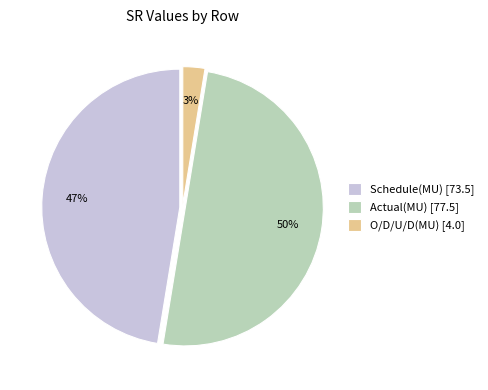

What is the smallest slice in the pie chart?

O/D/U/D(MU)